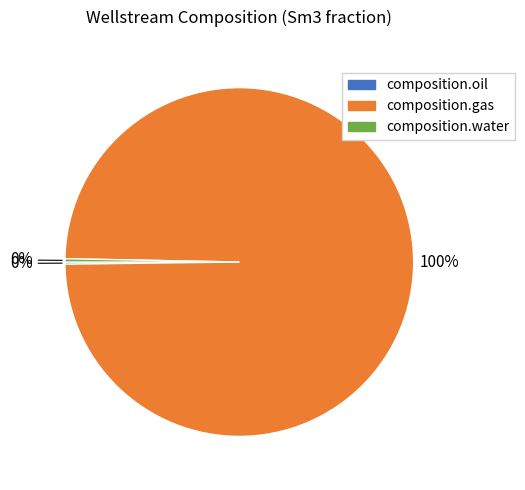

Combined, do composition.water and composition.gas account for over 50%?

Yes